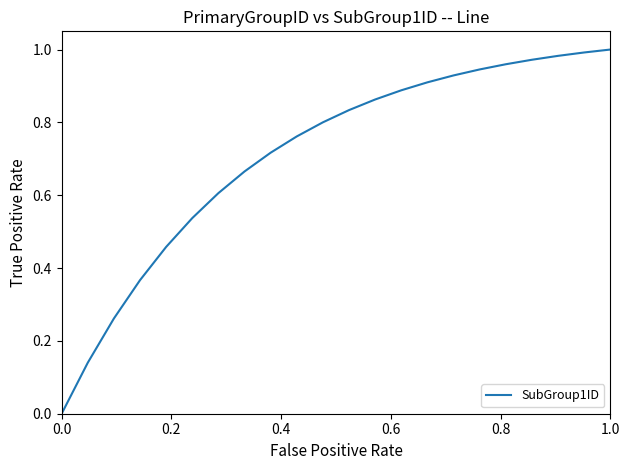

What is the maximum value shown in the chart?

1.0